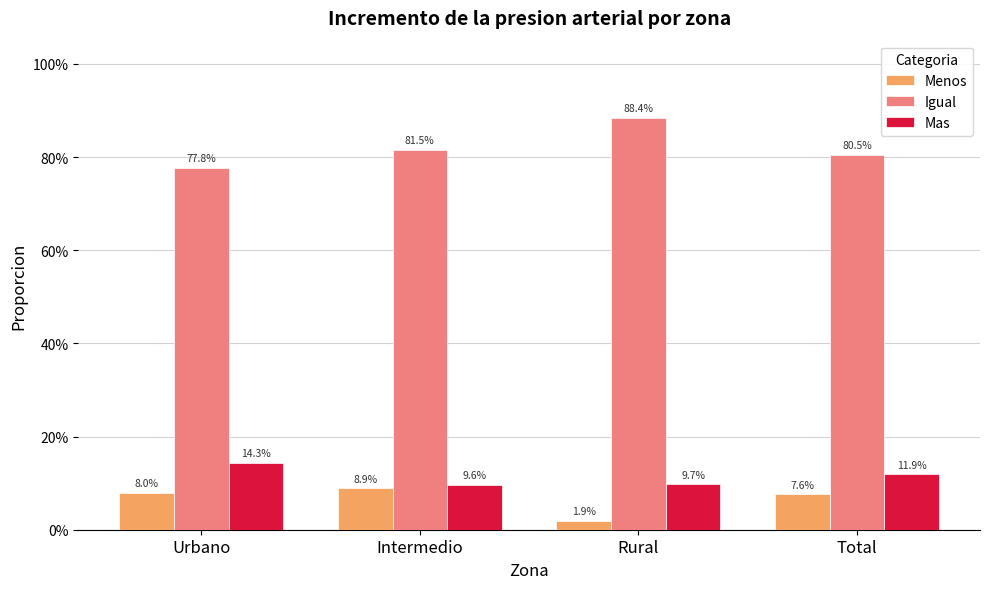

Reading left to right, transcribe all the data shown in this chart.

Menos: 0.1	0.1	0.0	0.1
Igual: 0.8	0.8	0.9	0.8
Mas: 0.1	0.1	0.1	0.1